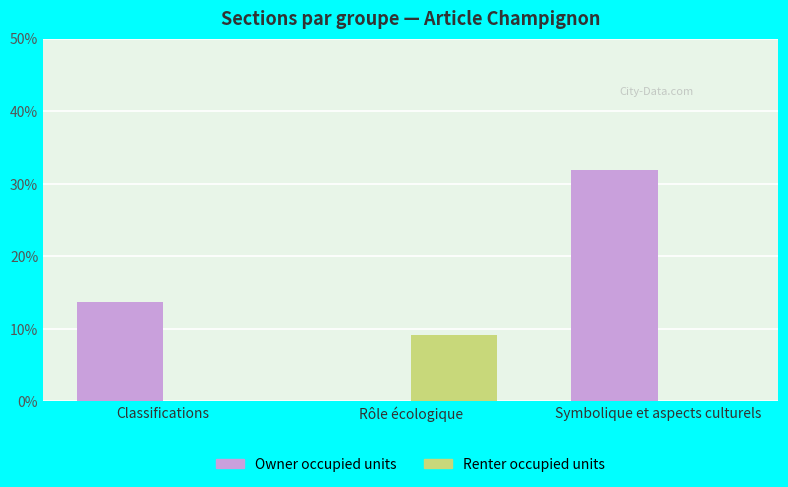

Between Classifications and Rôle écologique, which series saw the biggest shift?

Owner occupied units